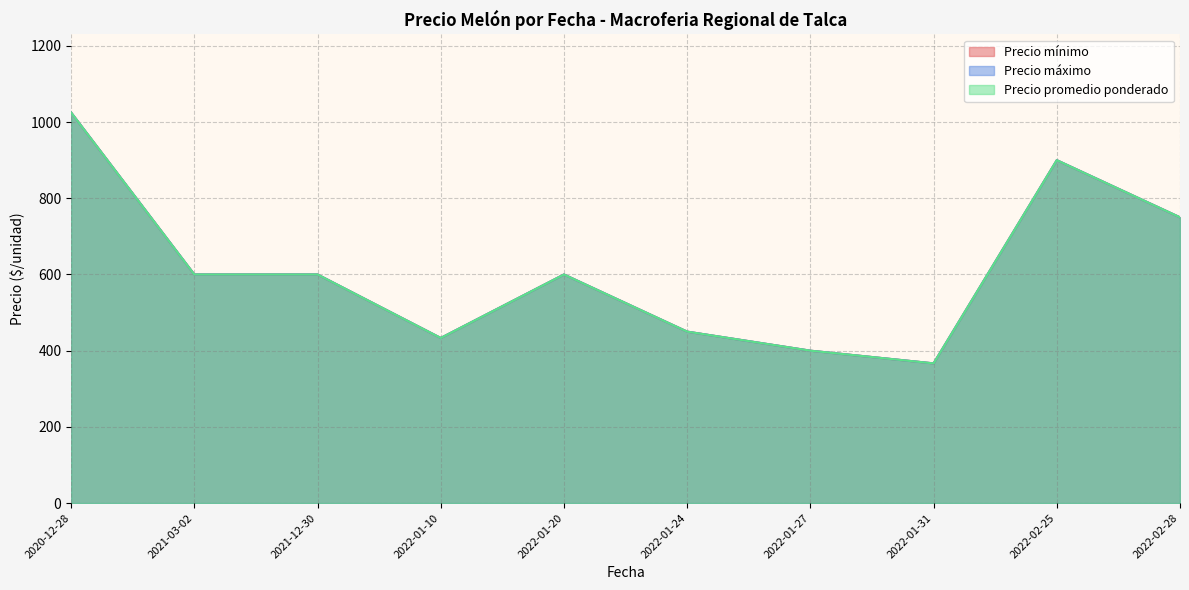

Which series changed the most between 2022-01-31 and 2022-02-25?

Precio mínimo